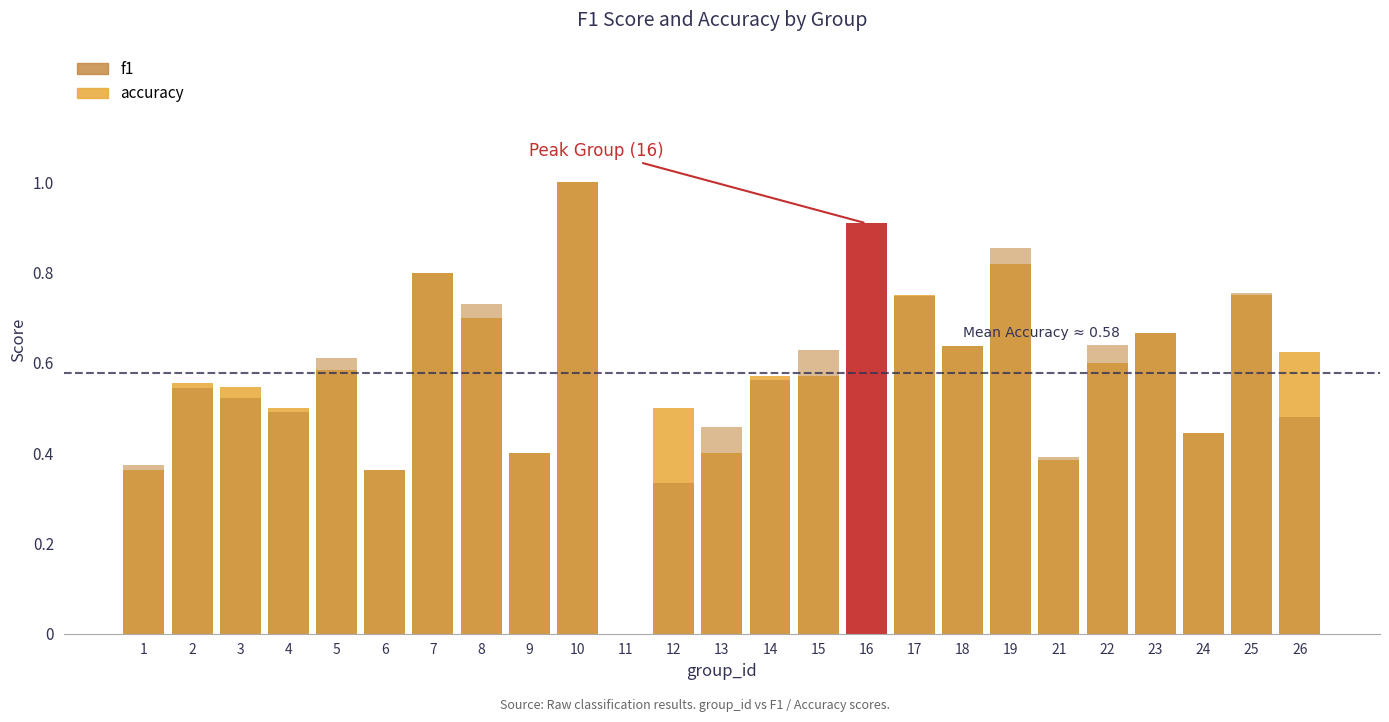

At which category is the sum across all series the highest?

10